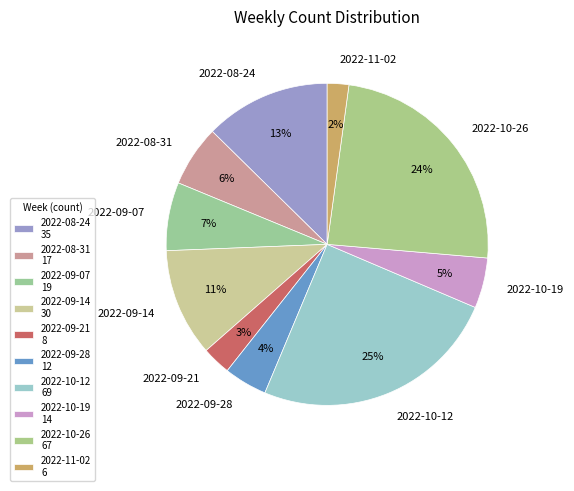

How many slices are in this pie chart?

10